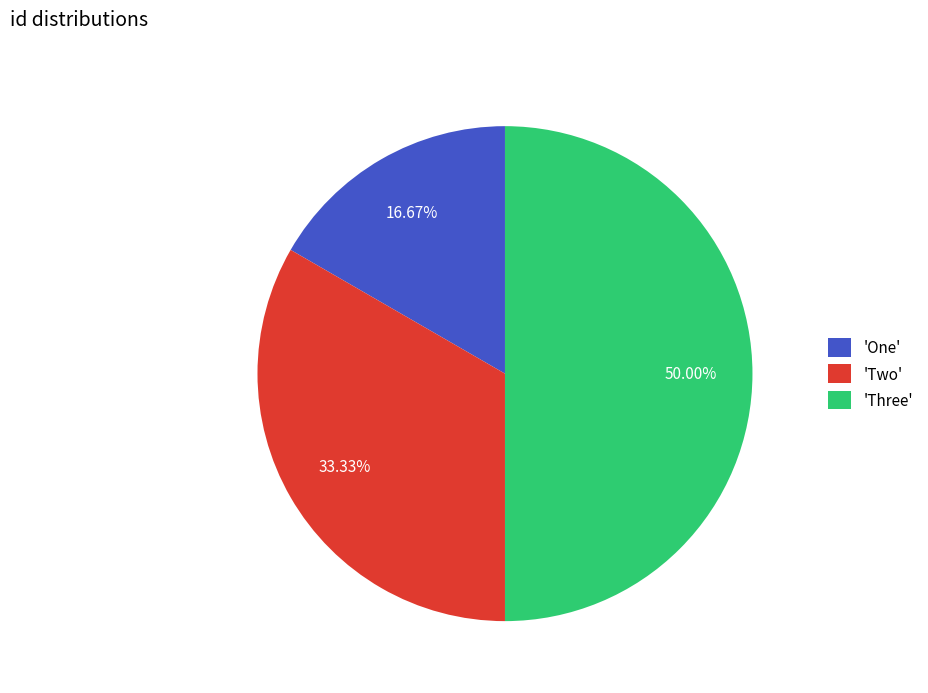

Does 'One' represent more than half of the total?

No